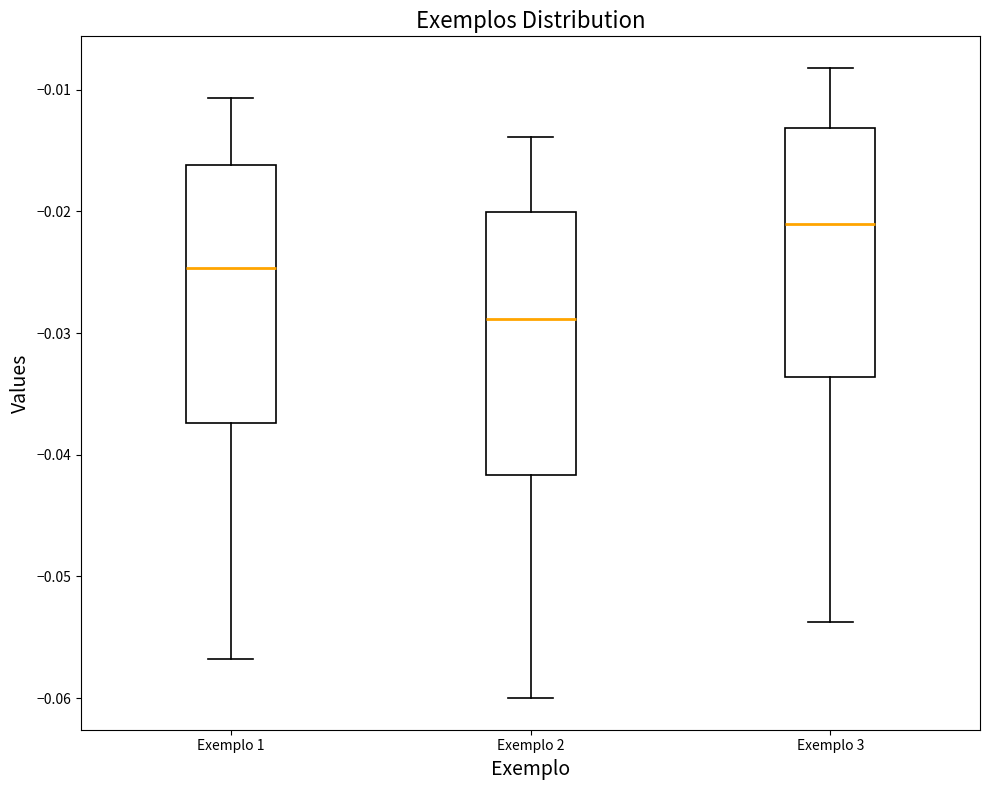

Which box's median line is the lowest?

Exemplo 2